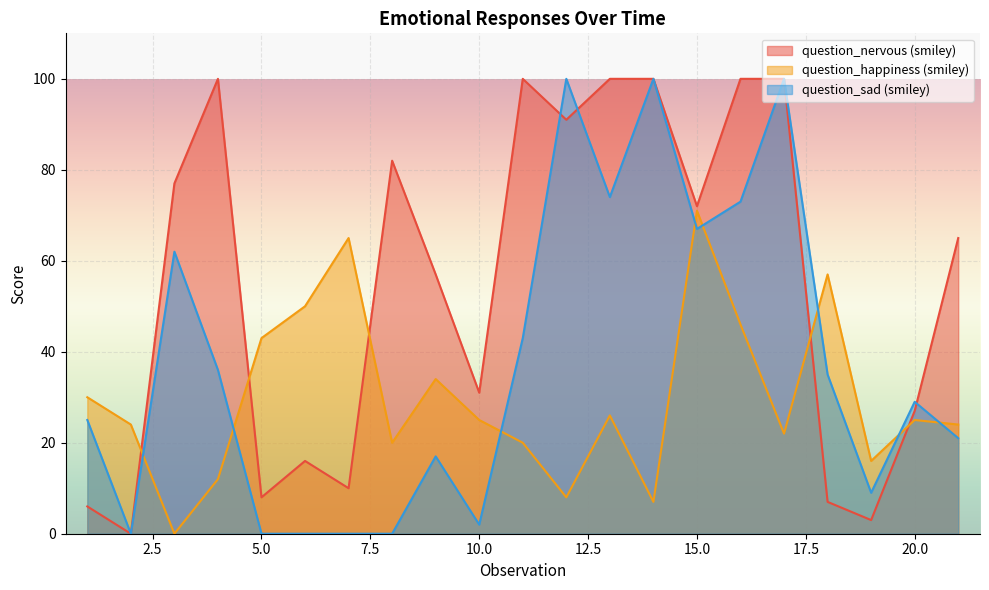

How many categories are shown in the chart?

21